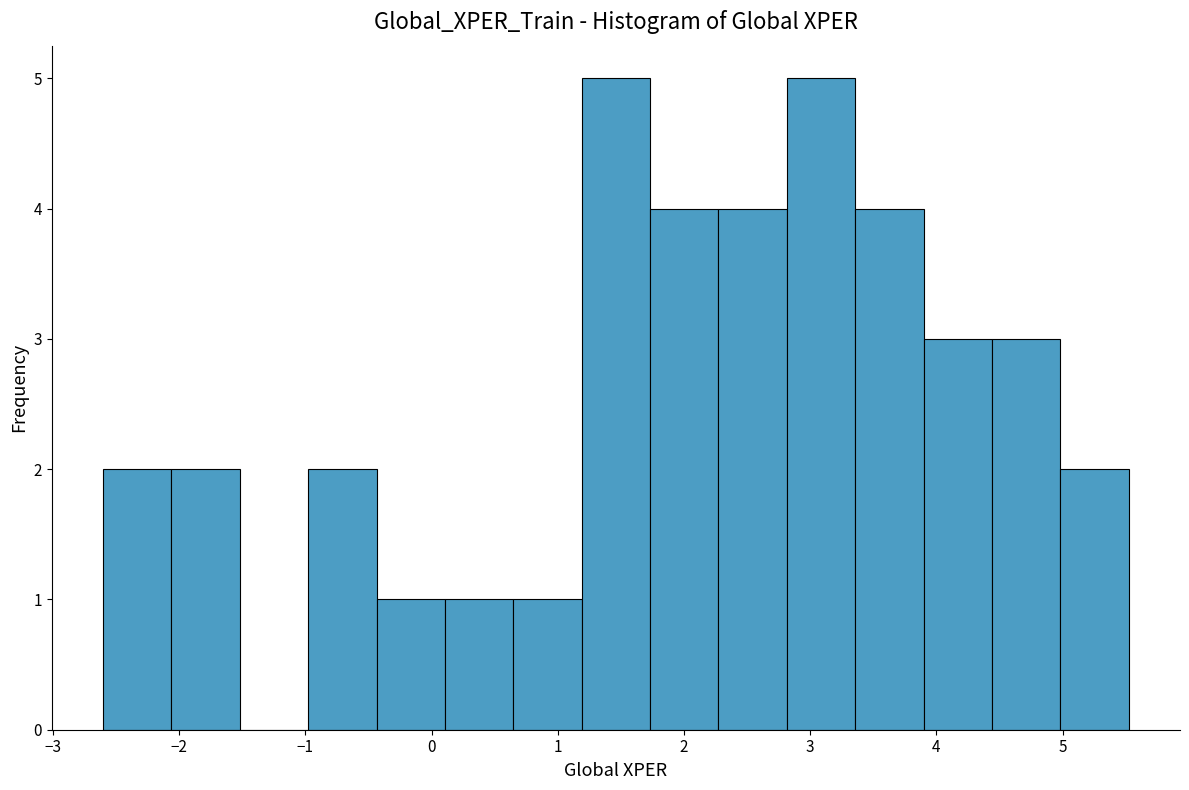

Reading left to right, transcribe this chart: for each bar, give the range it covers on the x-axis and its height. Neither the bar edges nor the heights are printed on the chart, so give them approximately, as read against the axes.

-2.6 to -2.1: 2
-2.1 to -1.5: 2
-1.5 to -1.0: 0
-1.0 to -0.4: 2
-0.4 to 0.1: 1
0.1 to 0.6: 1
0.6 to 1.2: 1
1.2 to 1.7: 5
1.7 to 2.3: 4
2.3 to 2.8: 4
2.8 to 3.4: 5
3.4 to 3.9: 4
3.9 to 4.4: 3
4.4 to 5.0: 3
5.0 to 5.5: 2